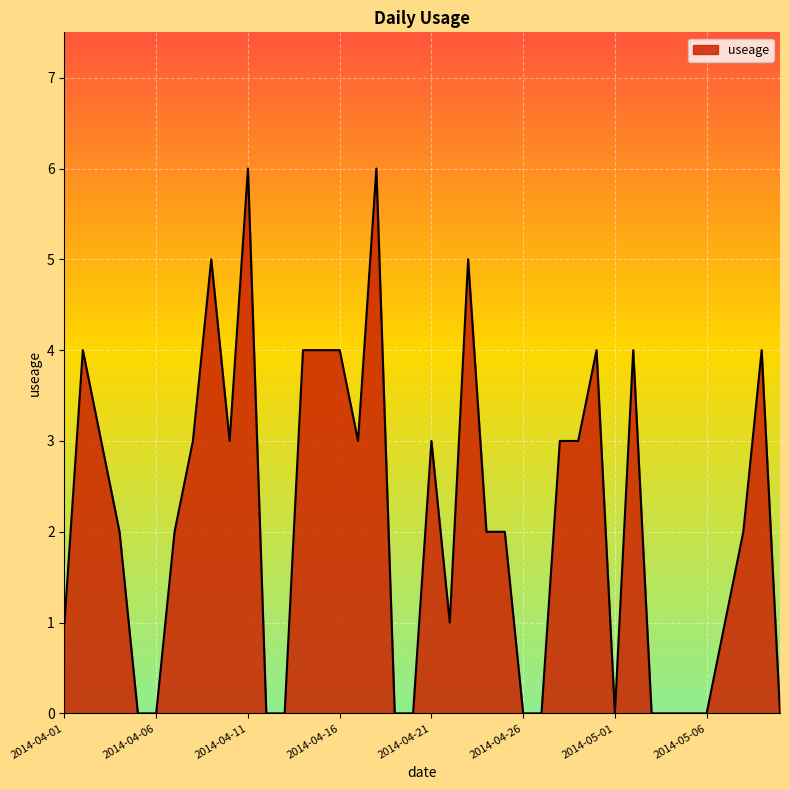

What is the maximum value shown in the chart?

6